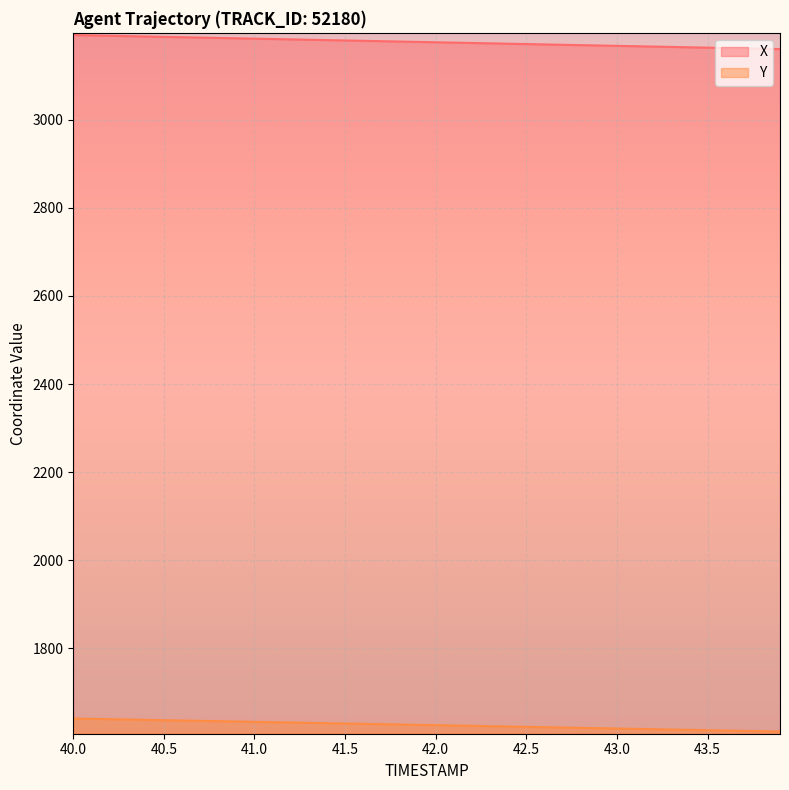

Where does the X series first go above 3176?

40.0